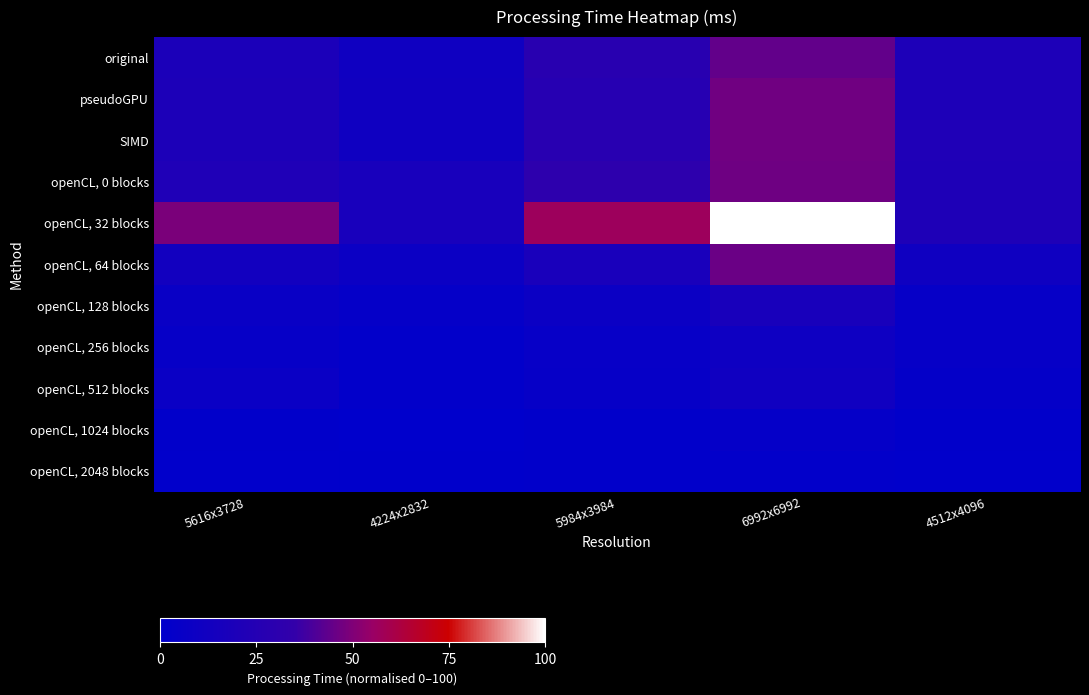

What is the difference between the highest and lowest values at 6992x6992?

97.8